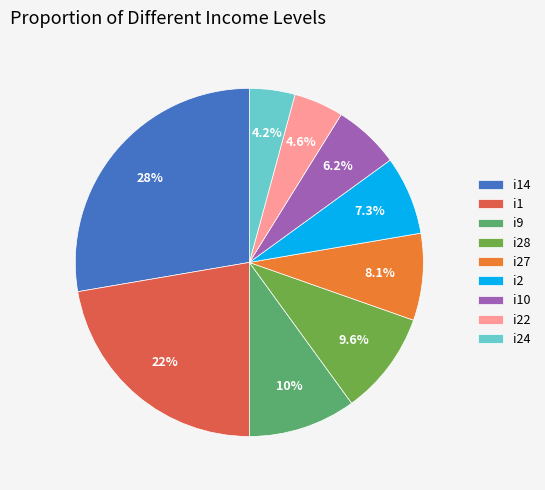

Is it true that i27 is 3% of the pie?

False